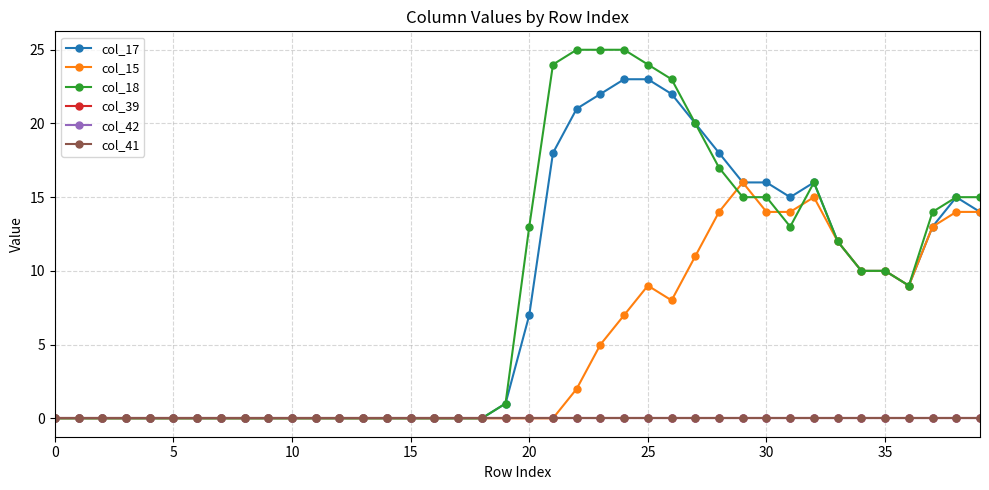

At which label does col_17 first exceed 7?

21